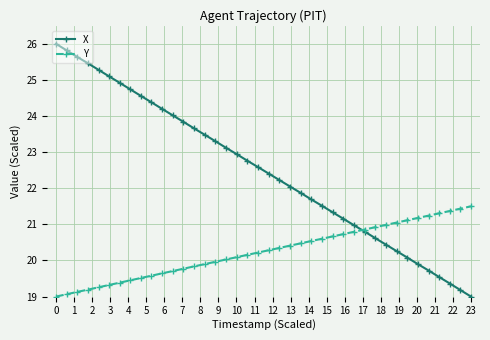

What is the value of the Y point at the 5th from the left?

19.3